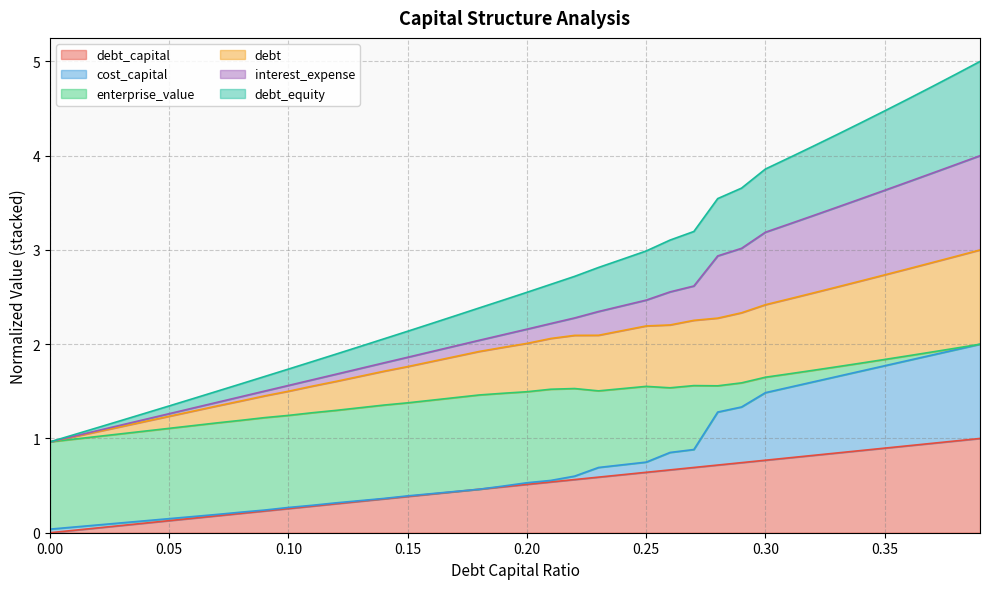

At which label is debt_equity closest to 2?

0.13